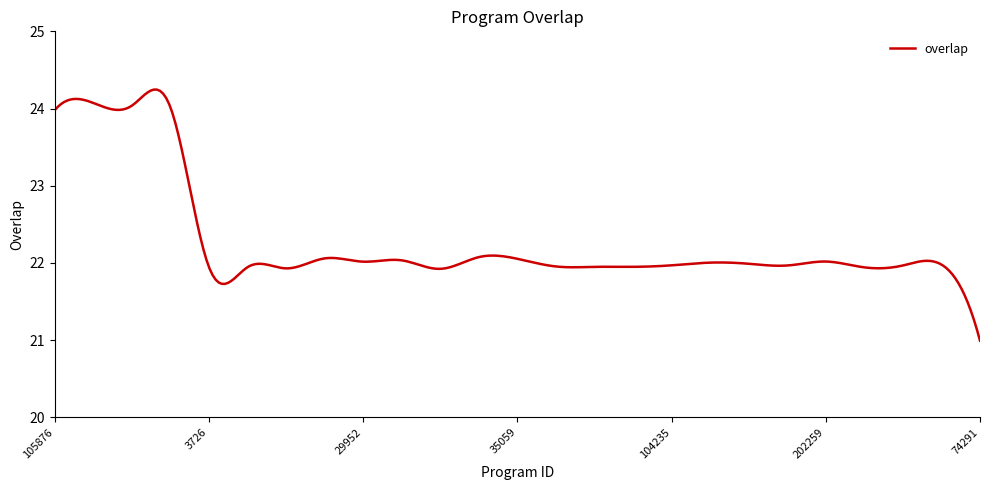

What is the greatest value displayed?

24.2